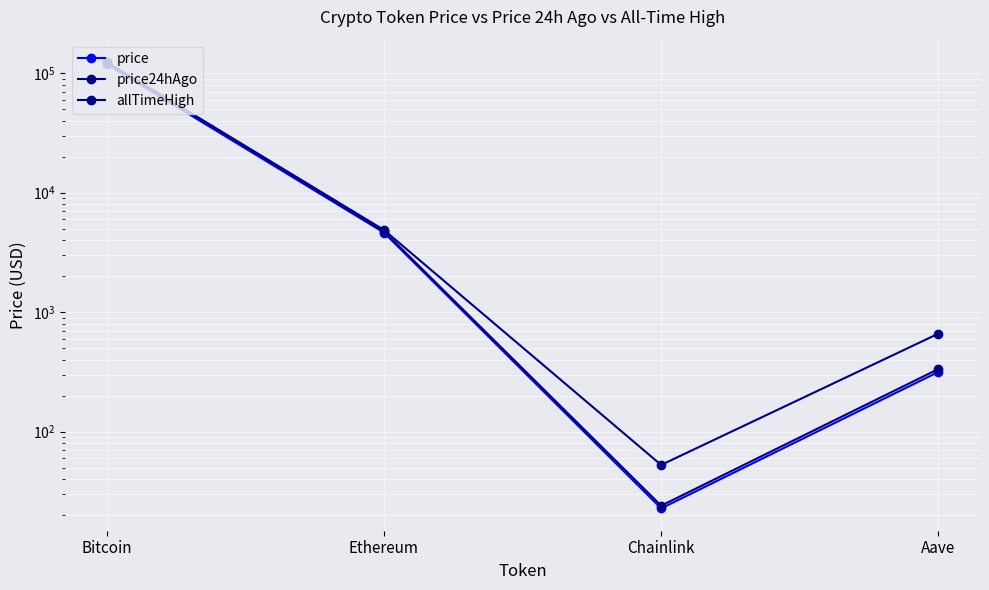

The value of allTimeHigh at Bitcoin is 124128.0. True or false?

True